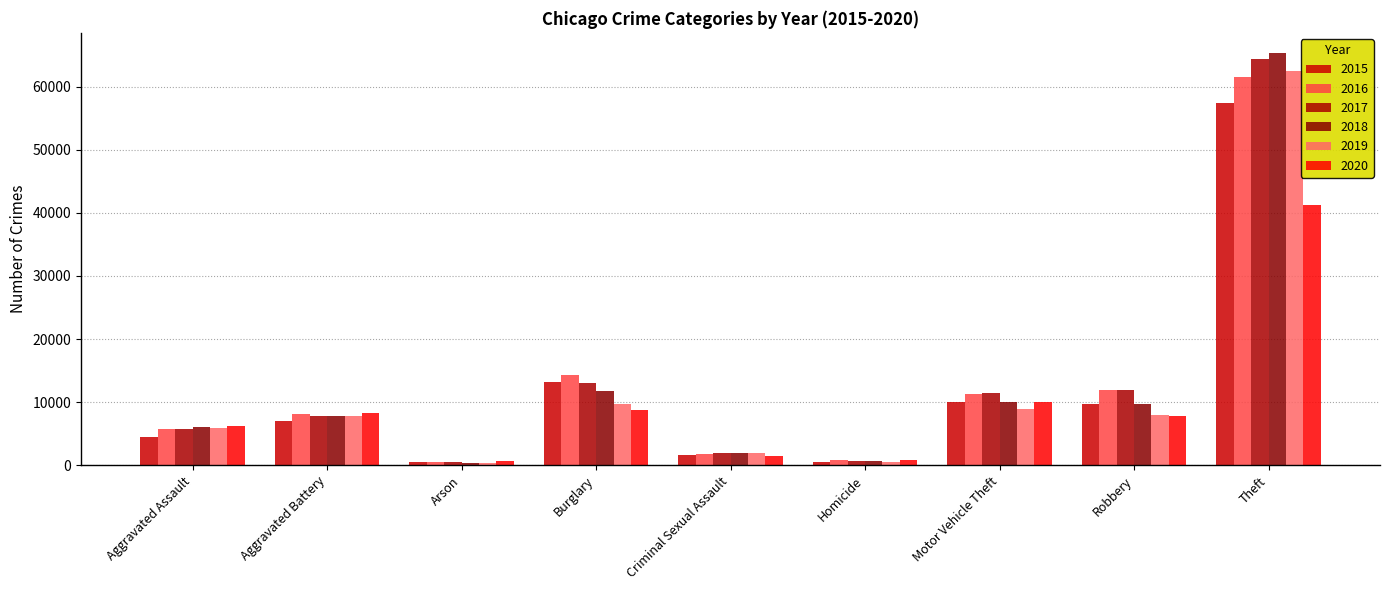

Rank the series at Robbery from lowest to highest value.

2020, 2019, 2015, 2018, 2017, 2016